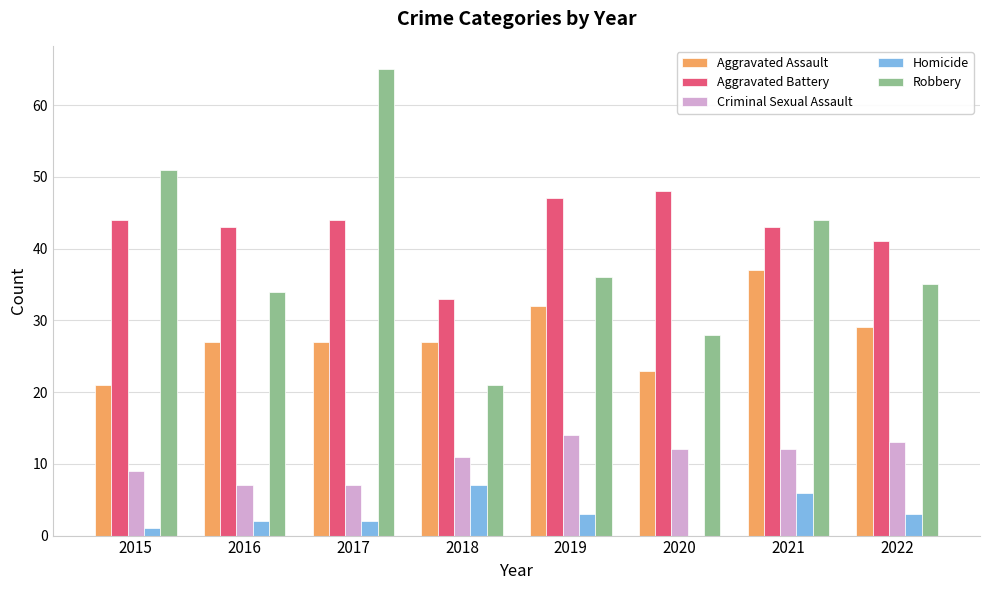

What is the greatest value displayed?

65